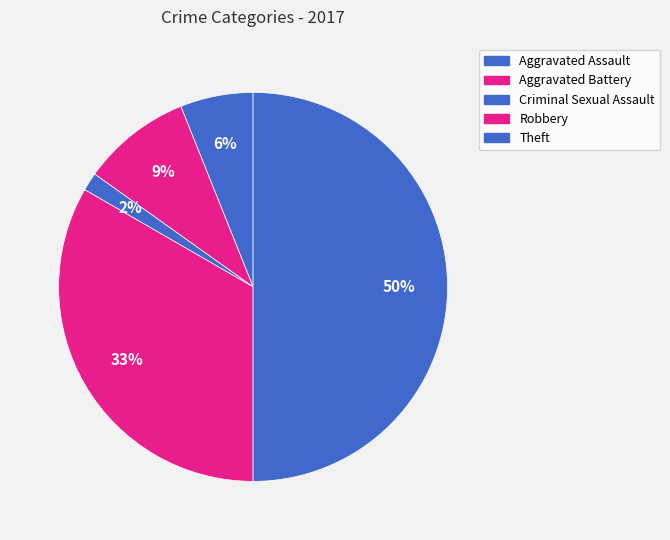

Is the sum of Criminal Sexual Assault and Theft greater than half?

Yes